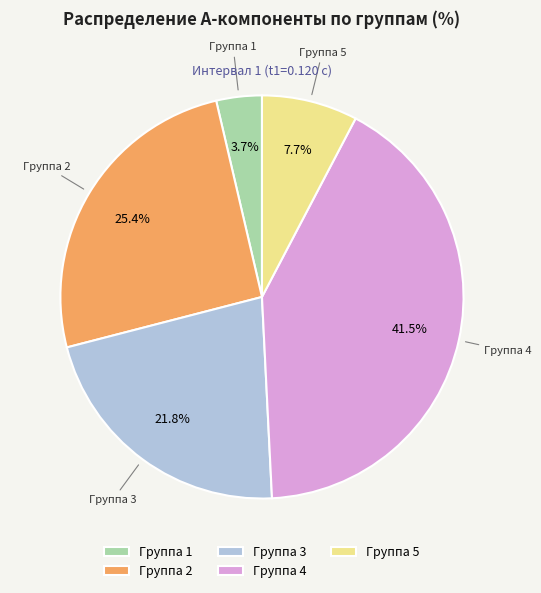

Between Группа 5 and Группа 4, which is larger?

Группа 4